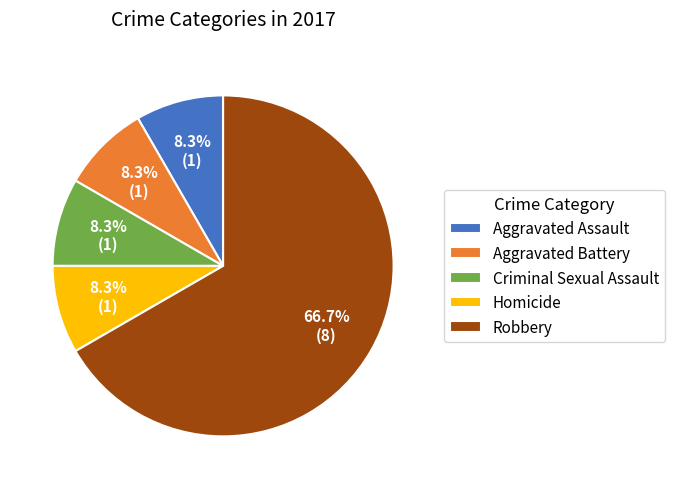

How many slices are in this pie chart?

5